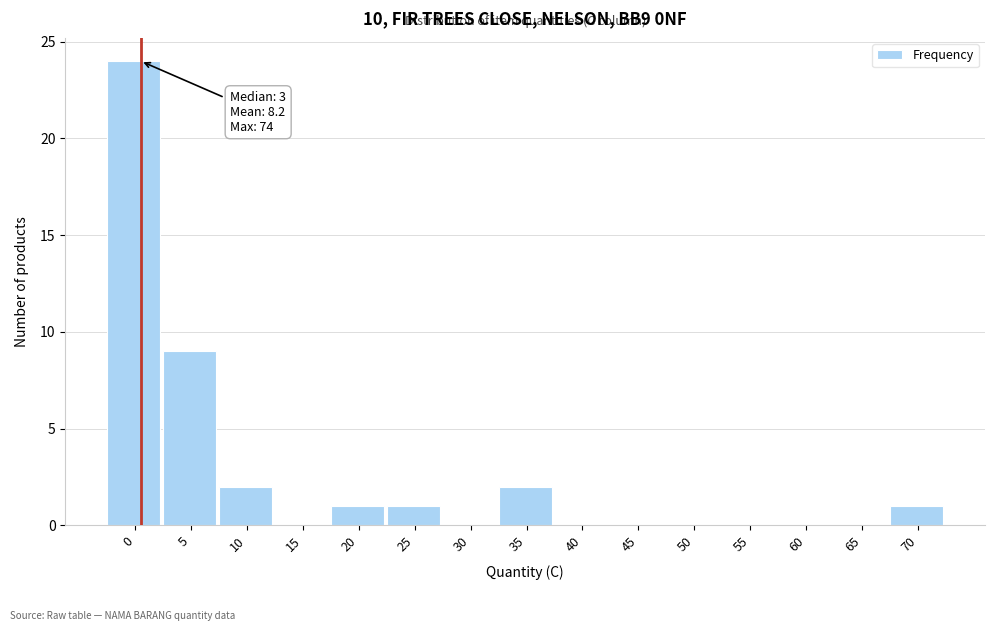

Reading left to right, transcribe all the data shown in this chart.

0=24	5=9	10=2	15=0	20=1	25=1	30=0	35=2	40=0	45=0	50=0	55=0	60=0	65=0	70=1